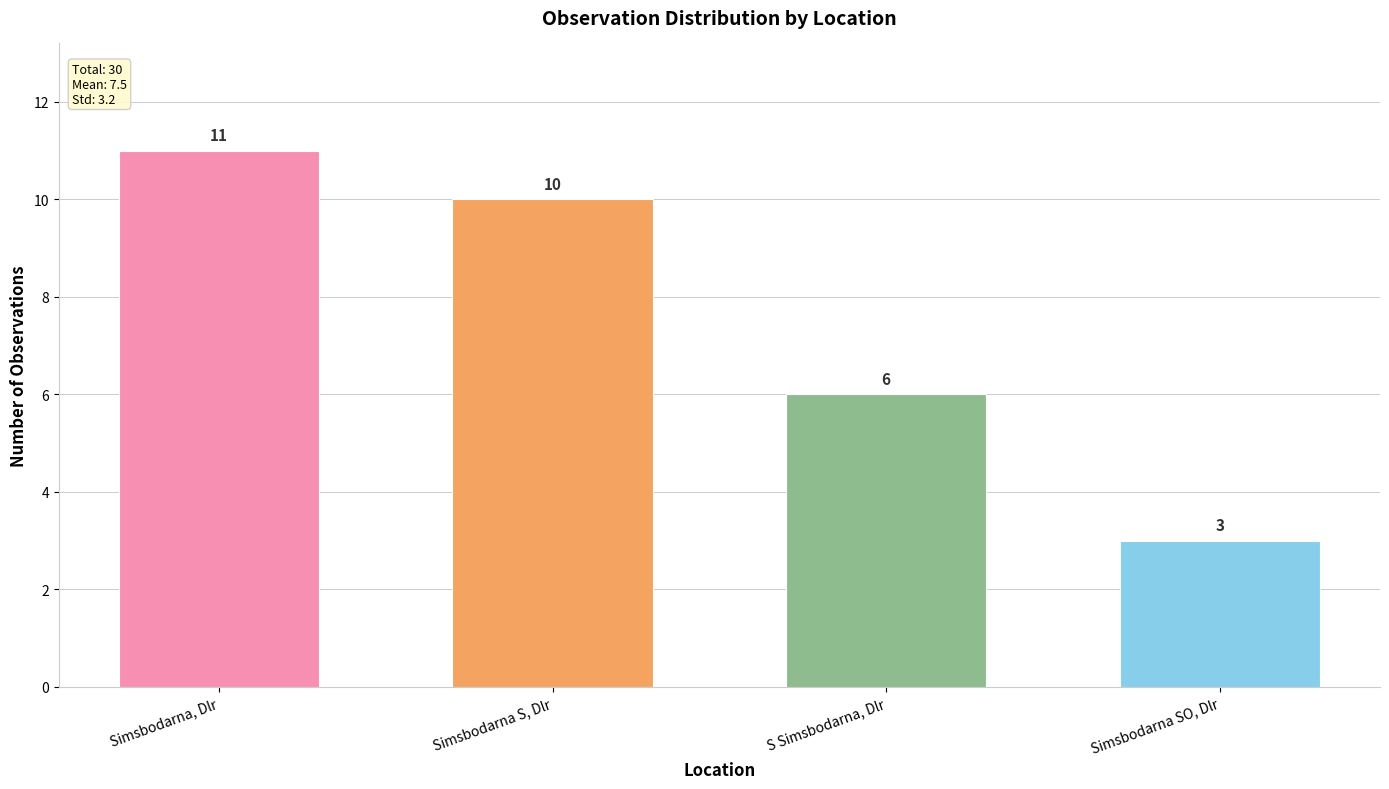

Is it true that the value at Simsbodarna S, Dlr is 10?

True